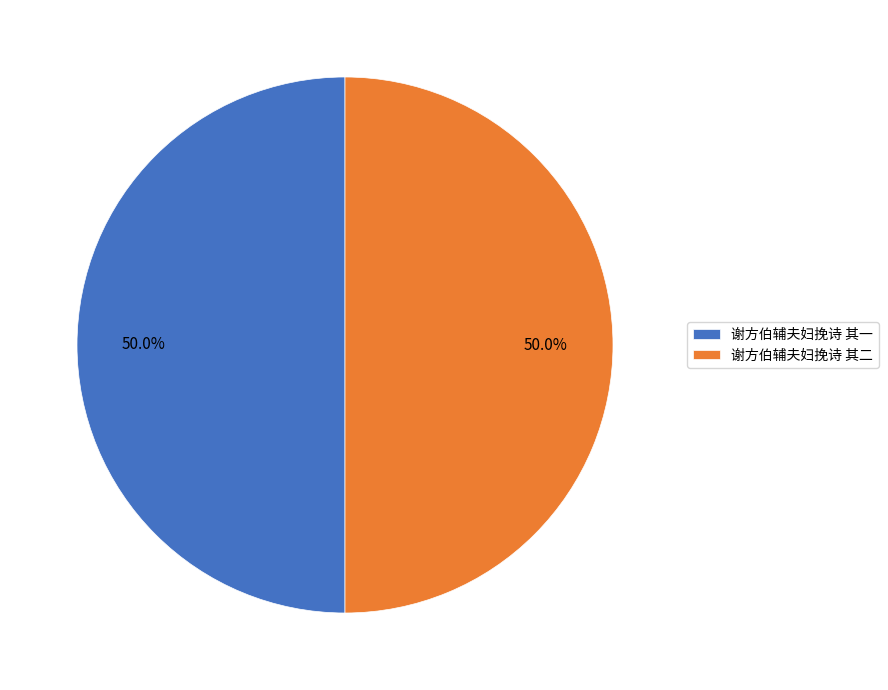

Approximately how many times larger is the value at 谢方伯辅夫妇挽诗 其一 compared to 谢方伯辅夫妇挽诗 其二?

1.0